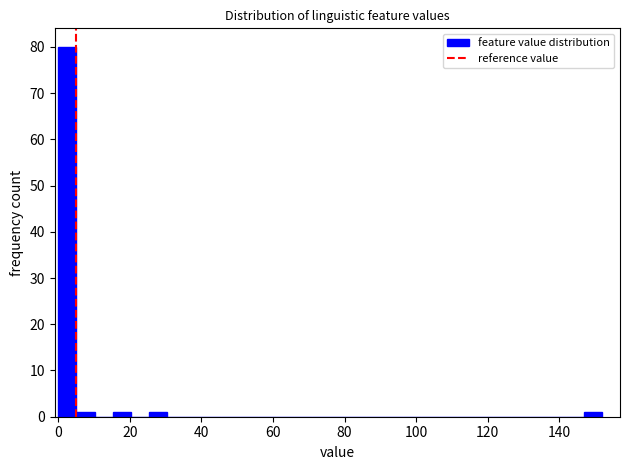

Around what value on the x-axis is the tallest bar? Give the approximate position of its centre, as read against the axis.

2